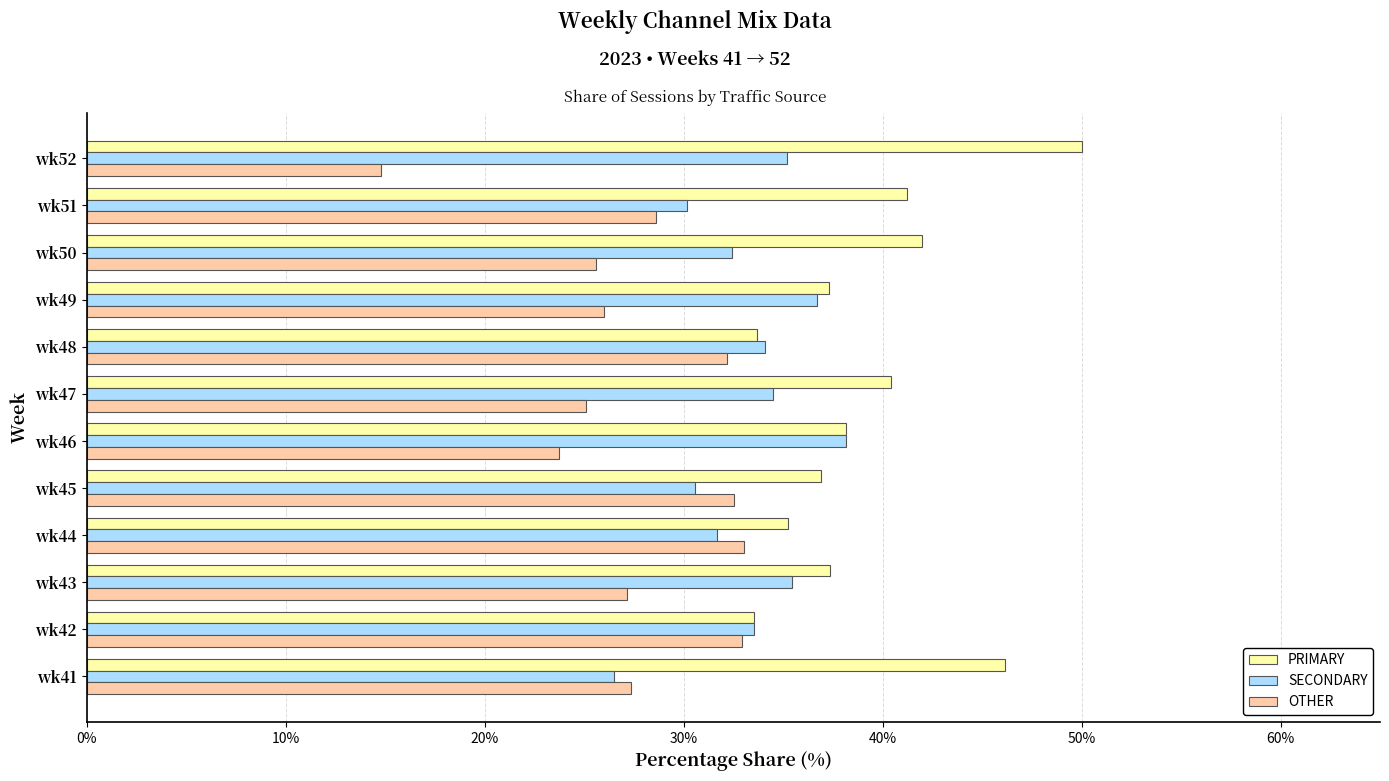

At which label is OTHER closest to 23?

wk46